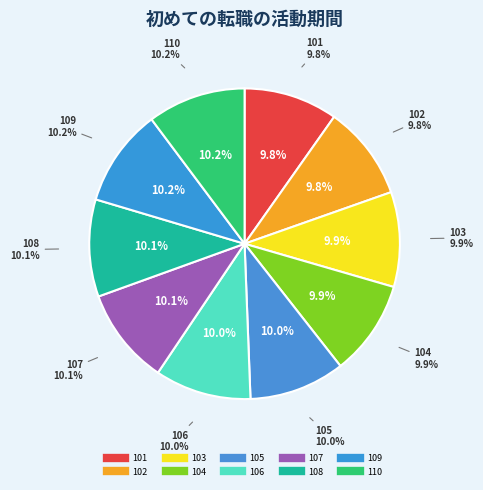

True or false: 109 accounts for 1% of the total.

False